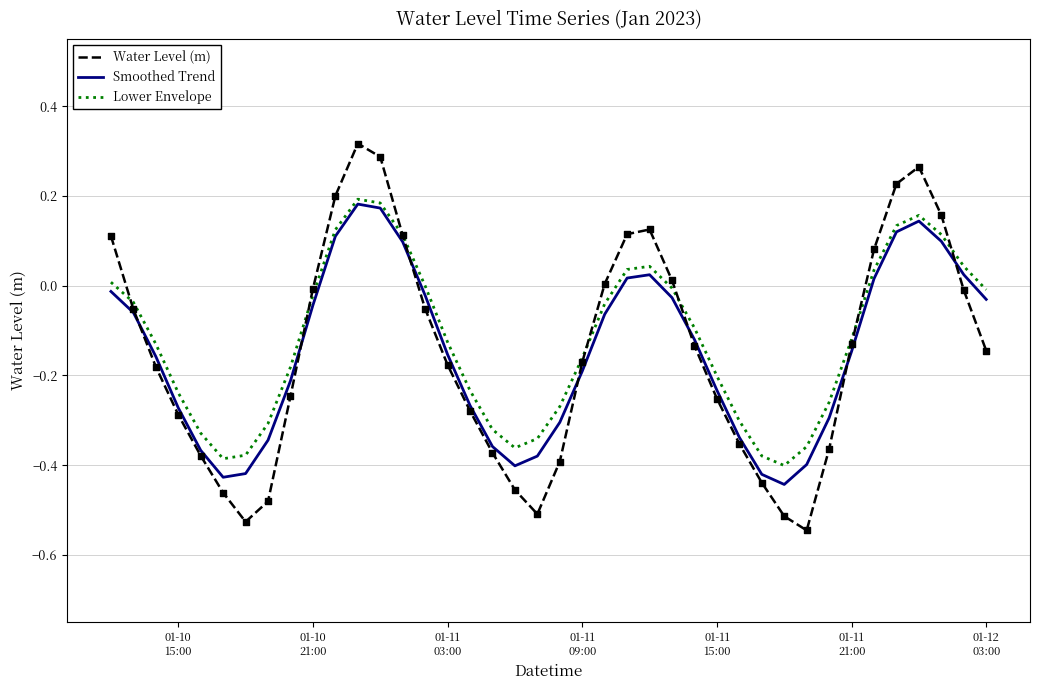

What are all the series names shown in the legend?

Water Level (m), Smoothed Trend, Lower Envelope